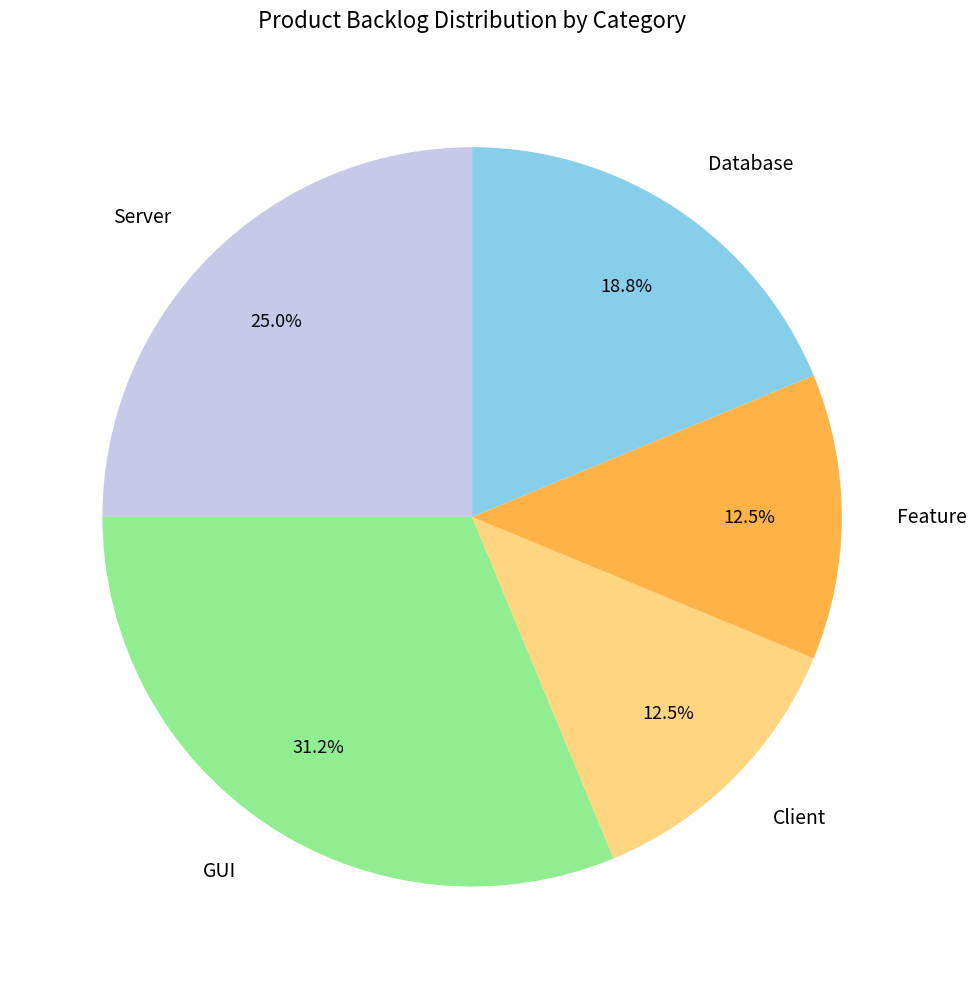

Which slice is the largest?

GUI